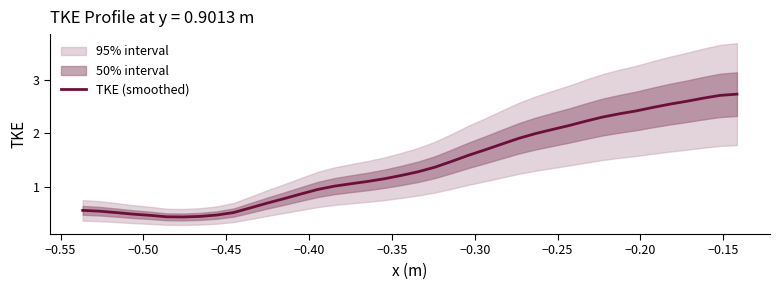

Does the chart have visible grid lines?

No